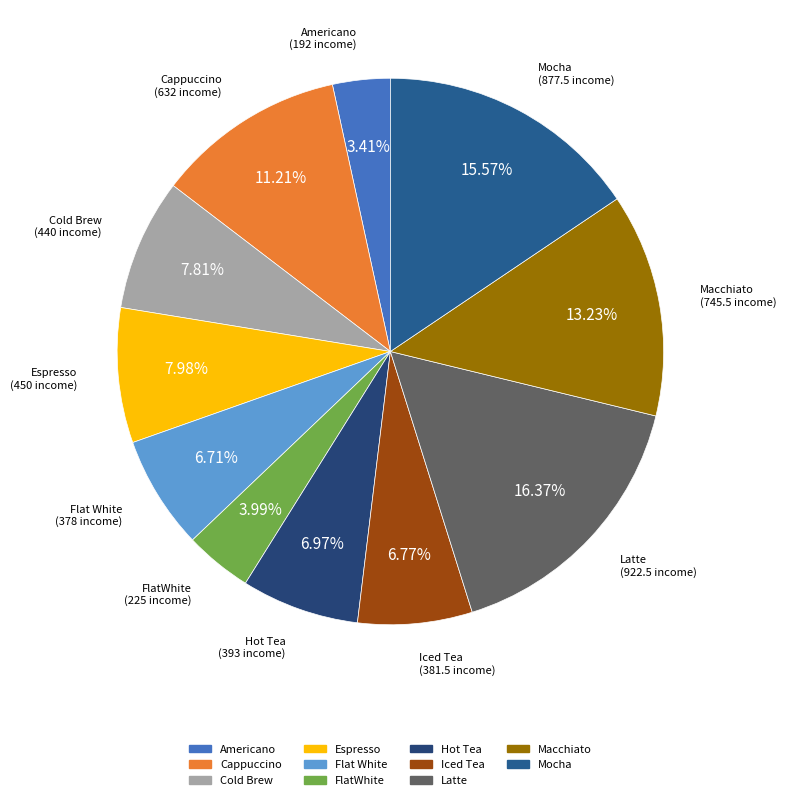

To the nearest percent, what is the combined percentage of Flat White and Macchiato?

20%